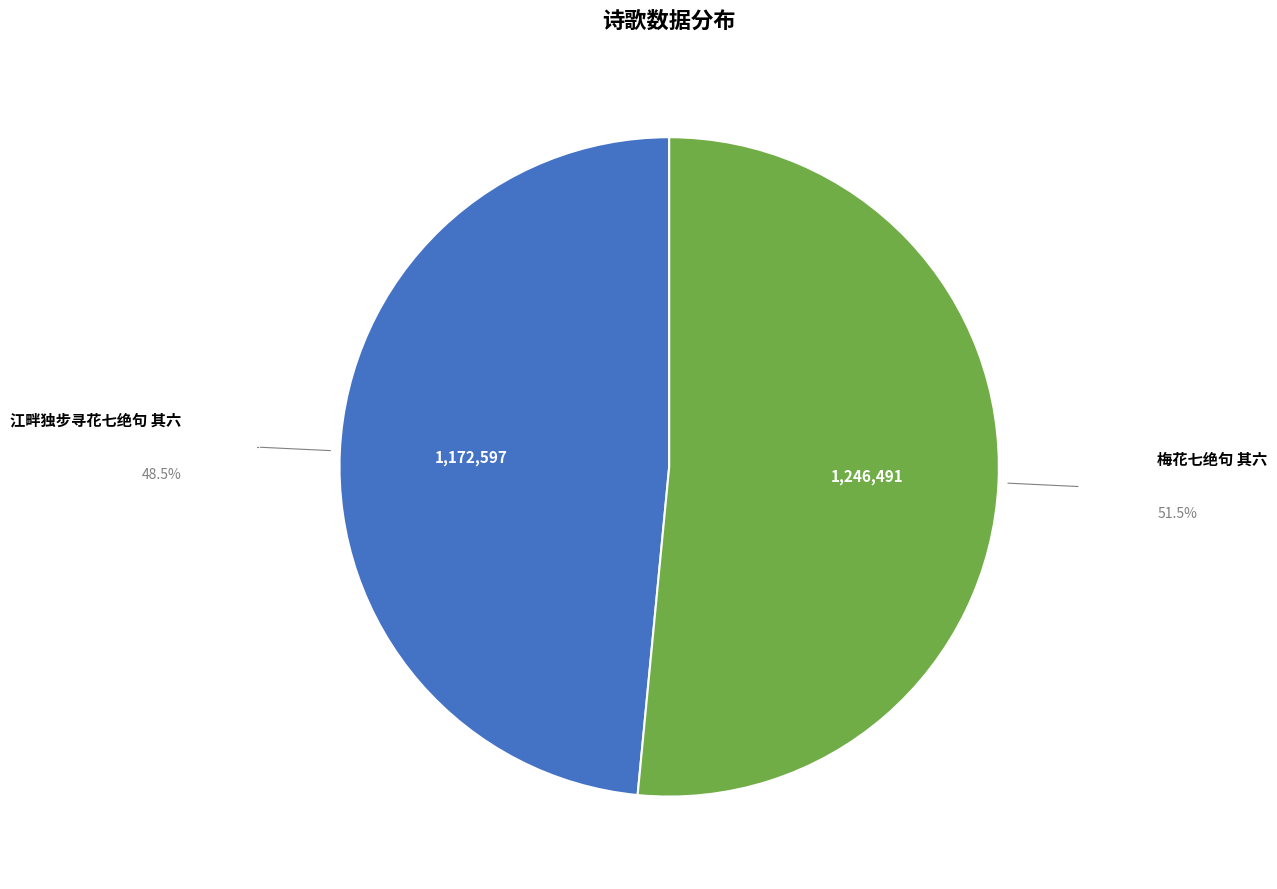

Combined, do 梅花七绝句 其六 and 江畔独步寻花七绝句 其六 account for over 50%?

Yes